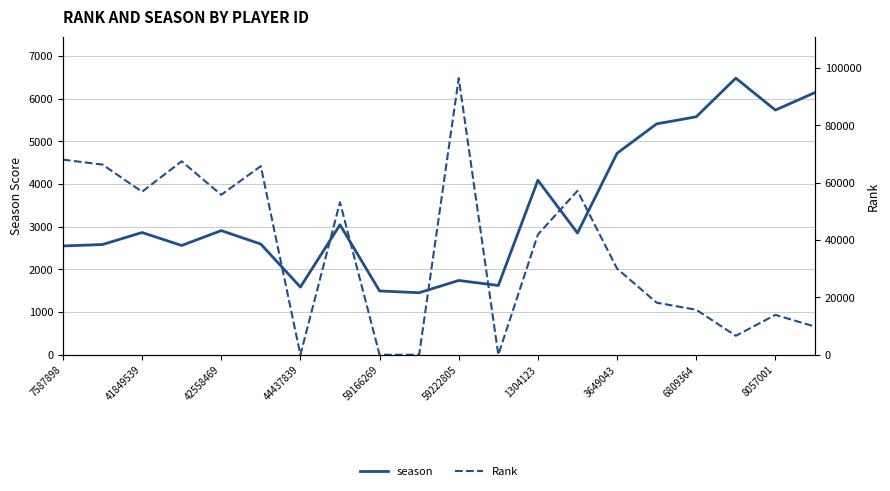

How many times do Rank and season cross each other?

6